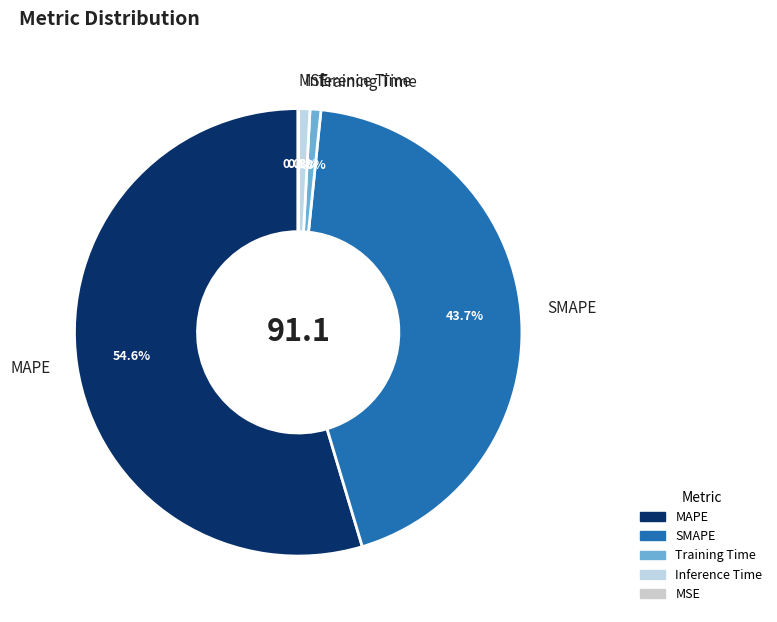

Do SMAPE and Inference Time together represent more than half of the pie?

No